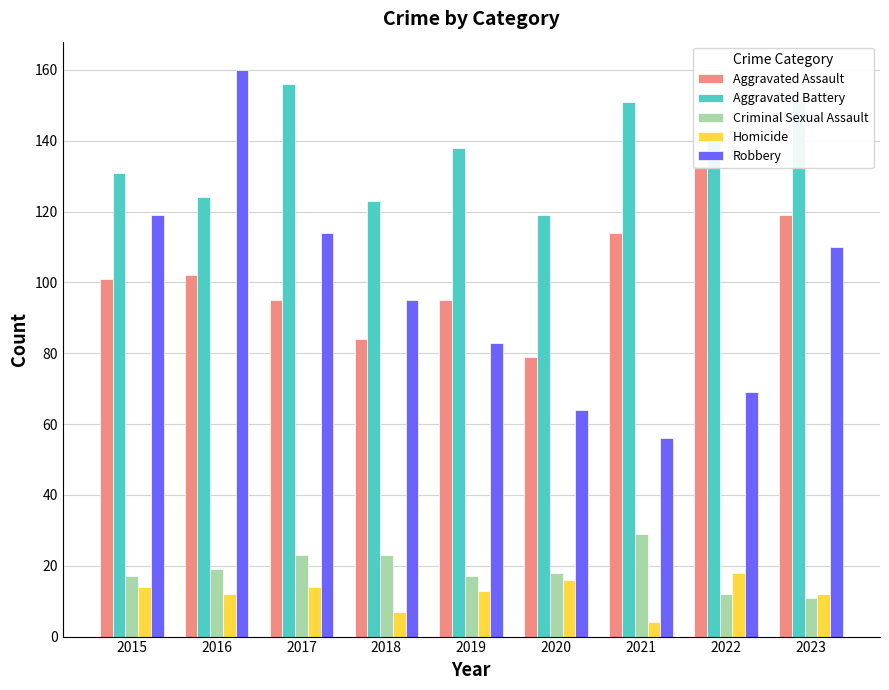

Is it true that Criminal Sexual Assault equals 12 at 2022?

True